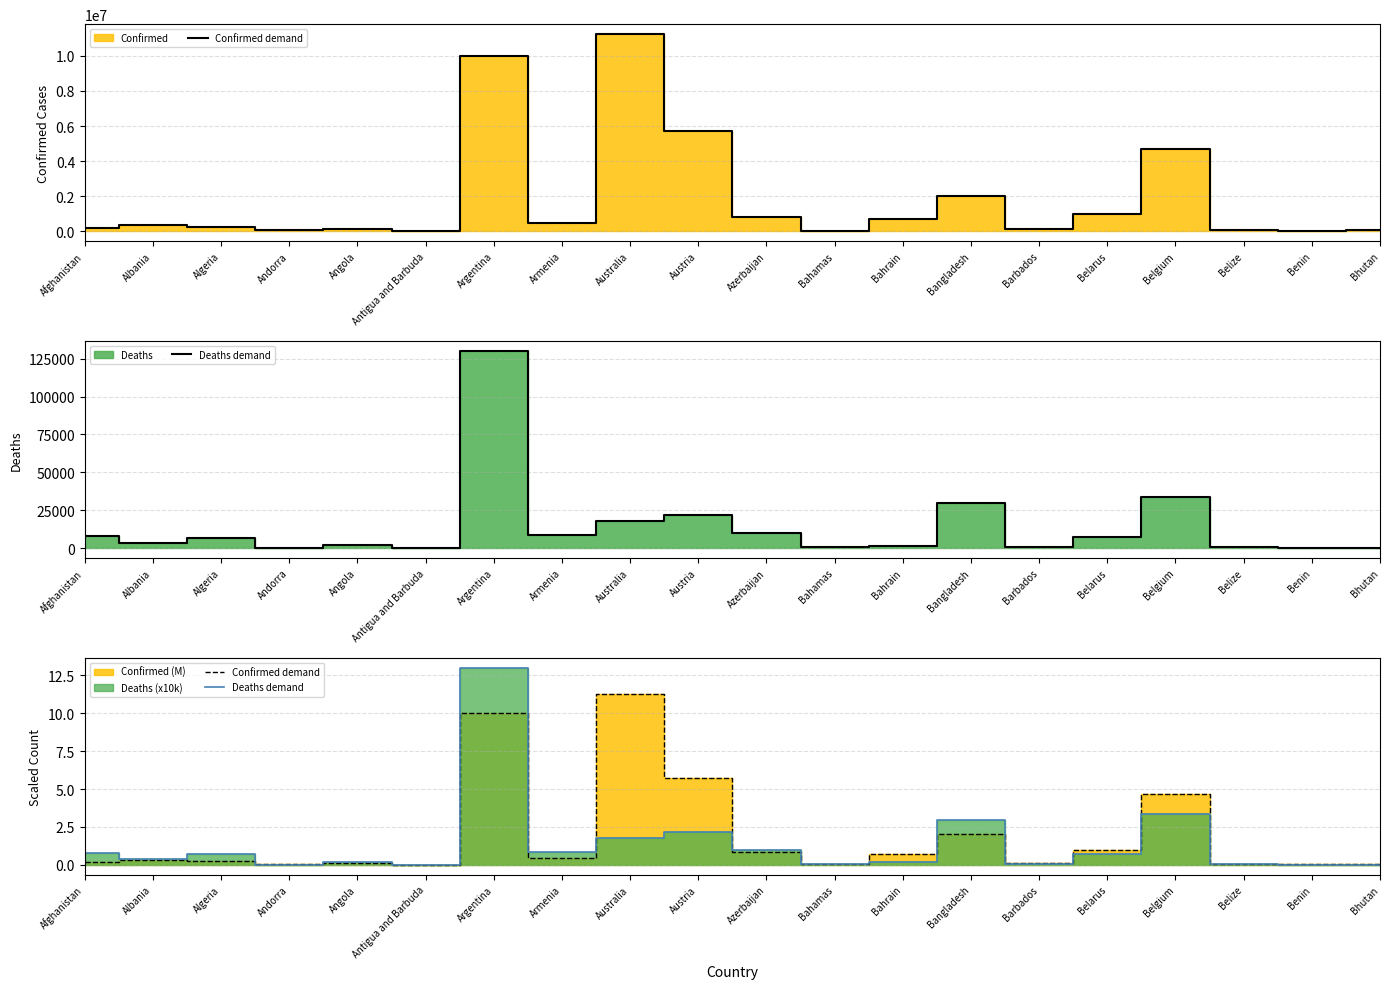

Reading left to right, transcribe all the data shown in this chart.

Confirmed demand: 0.2	0.3	0.3	0.0	0.1	0.0	10.0	0.4	11.2	5.7	0.8	0.0	0.7	2.0	0.1	1.0	4.7	0.1	0.0	0.1
Deaths demand: 0.8	0.4	0.7	0.0	0.2	0.0	13.0	0.9	1.8	2.2	1.0	0.1	0.2	2.9	0.1	0.7	3.3	0.1	0.0	0.0